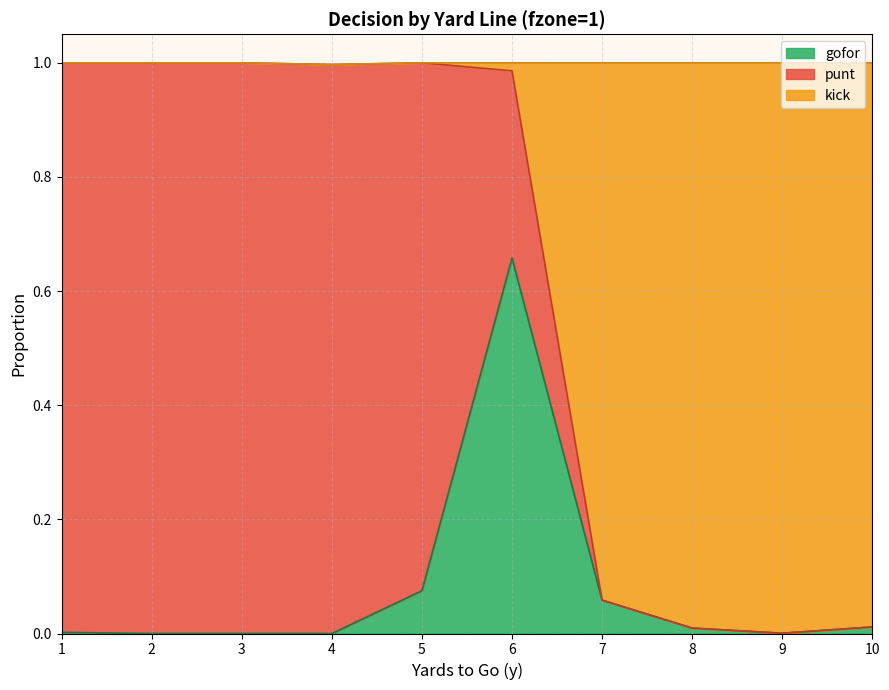

The value of gofor at 8 is 0.0. True or false?

True